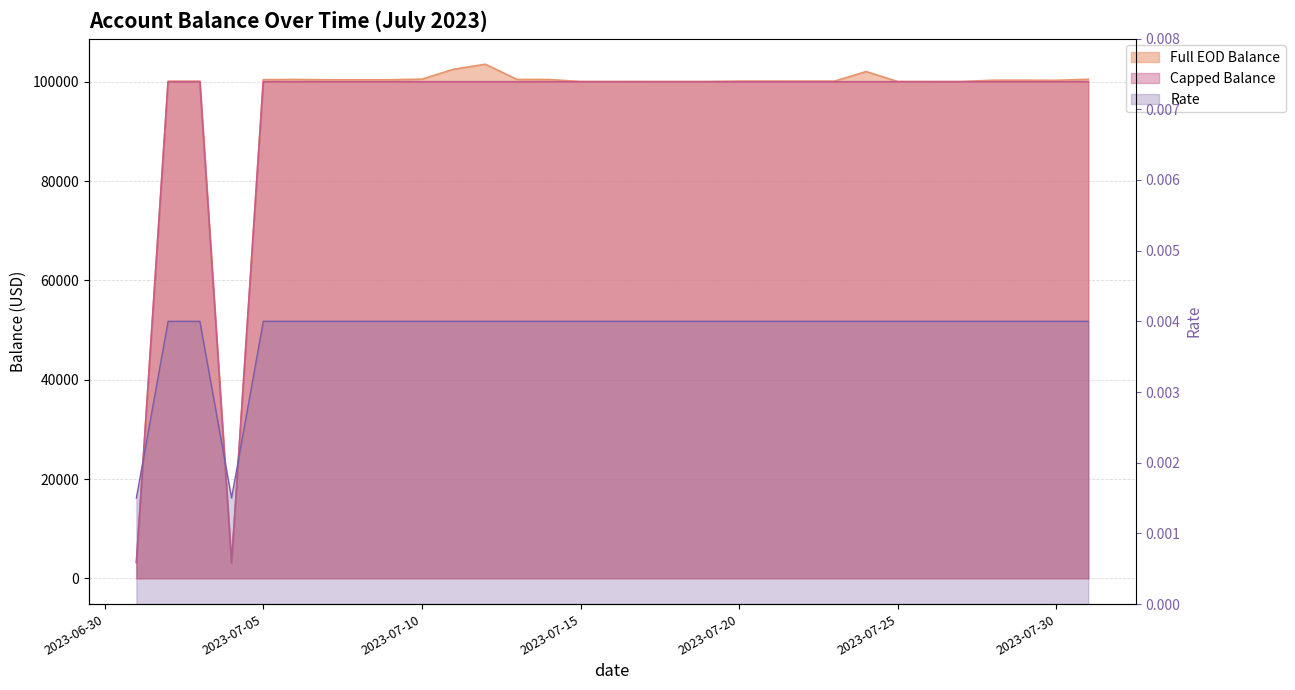

True or false: Full EOD Balance and Rate cross at least once.

False